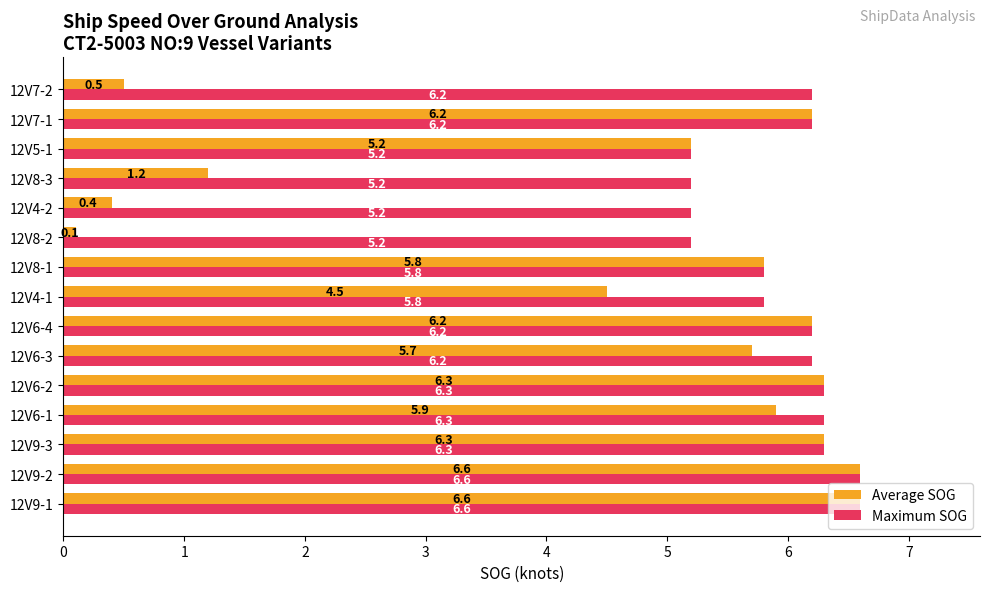

Which series has the widest spread of values?

Average SOG